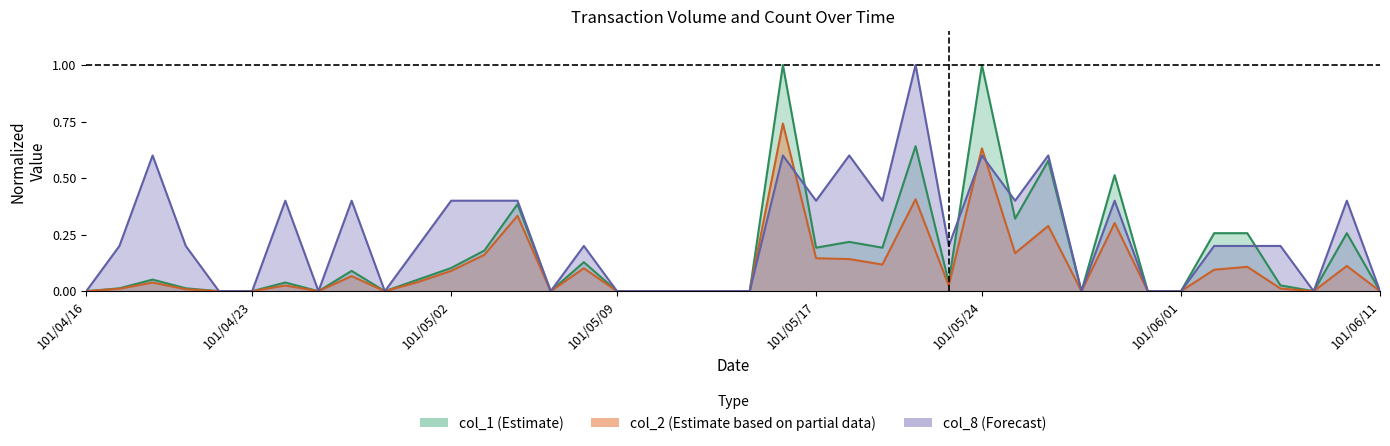

What is the difference between the maximum and minimum values in the col_2 series?

0.7